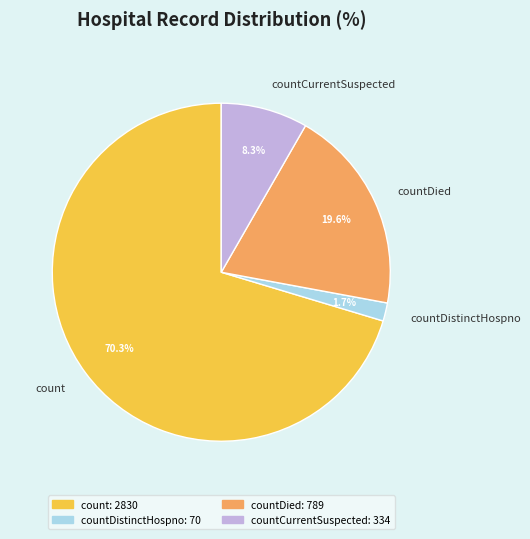

What is the total percentage of countDied and count?

90.0%